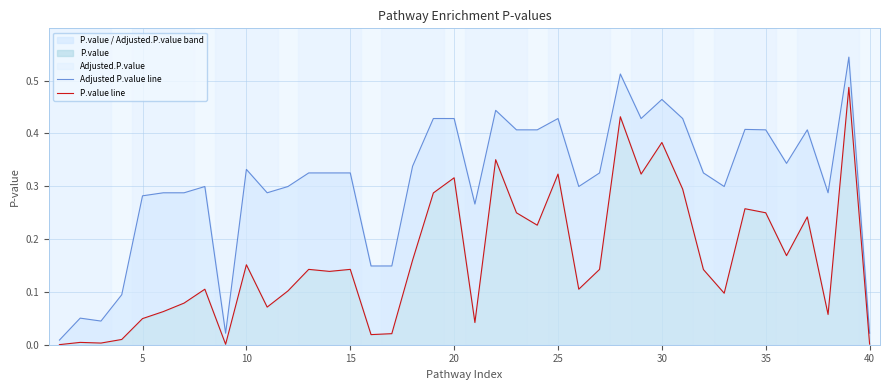

List the series in order of their overall mean, lowest first.

P.value line, Adjusted P.value line